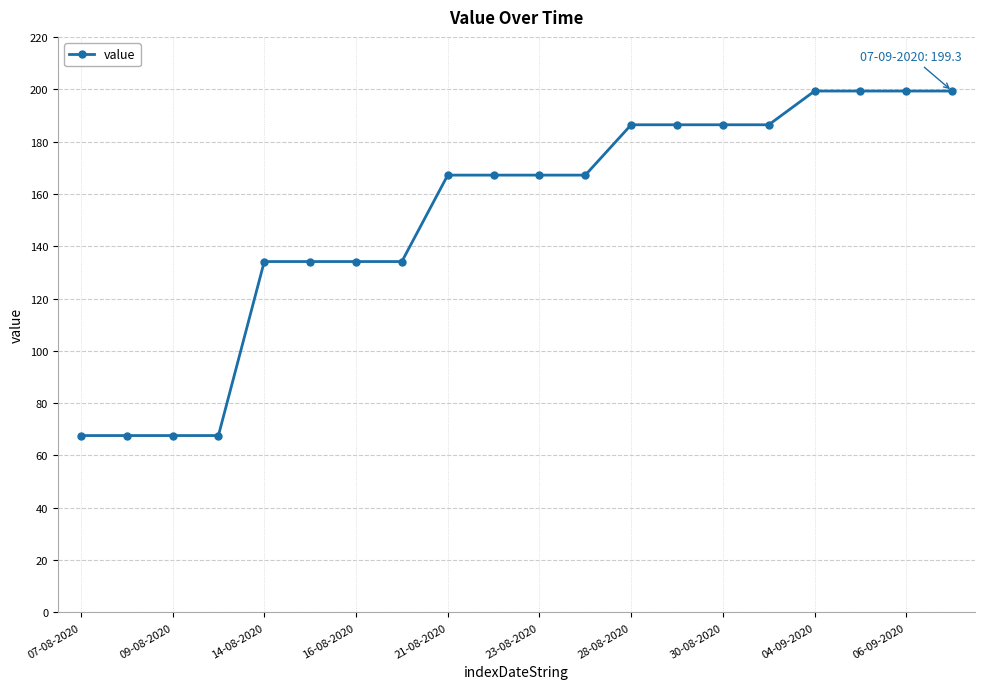

What is the minimum value shown in the chart?

67.6